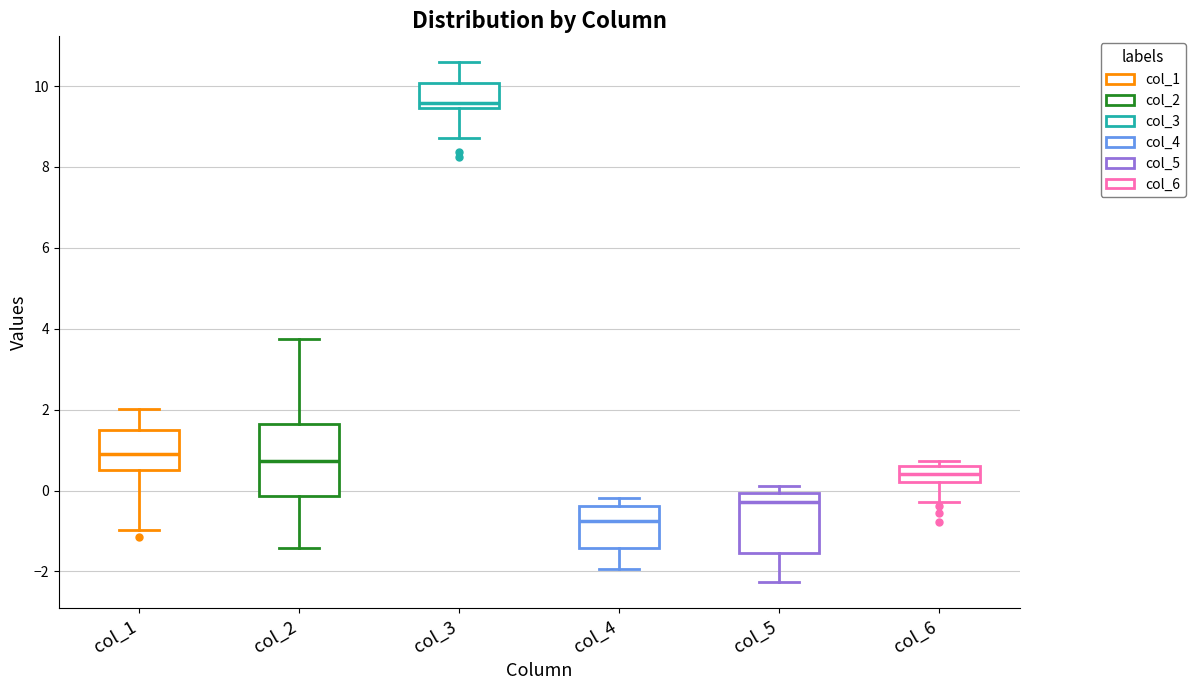

Which box is the tallest, from its lower edge to its upper edge?

col_2